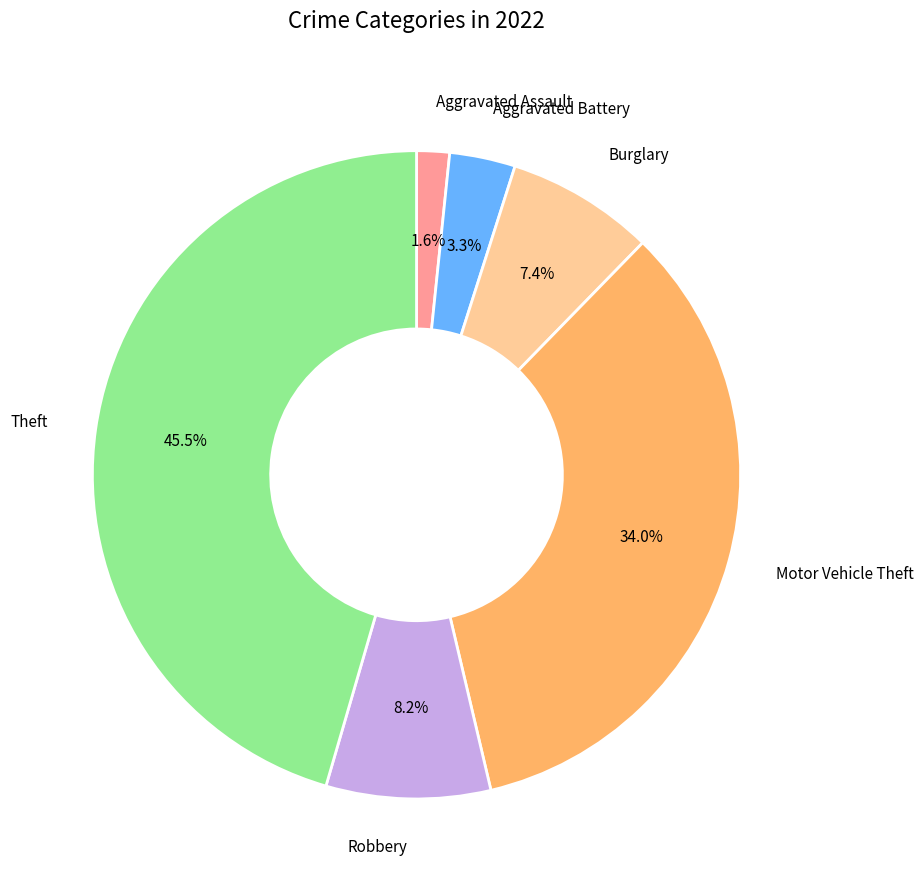

To the nearest percent, what is the difference between the largest and smallest slice percentages?

44%